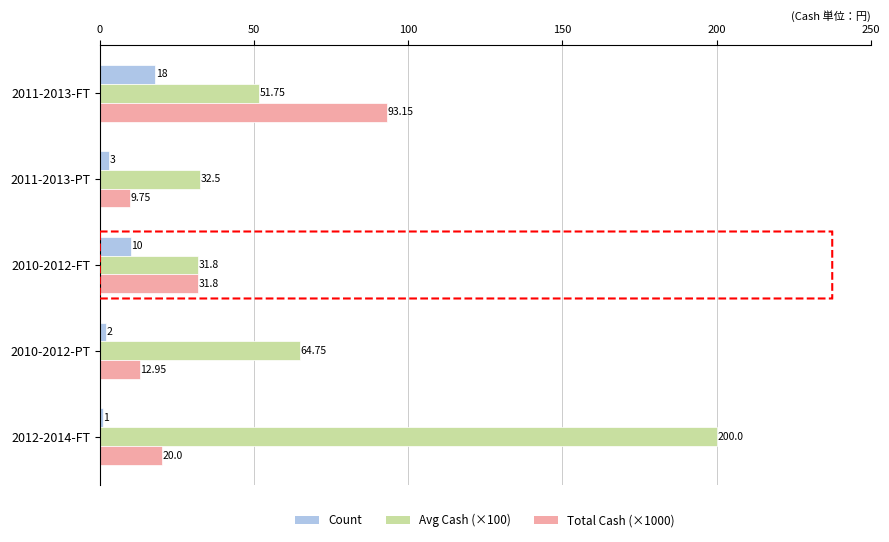

Which category has the highest value across all series?

2012-2014-FT